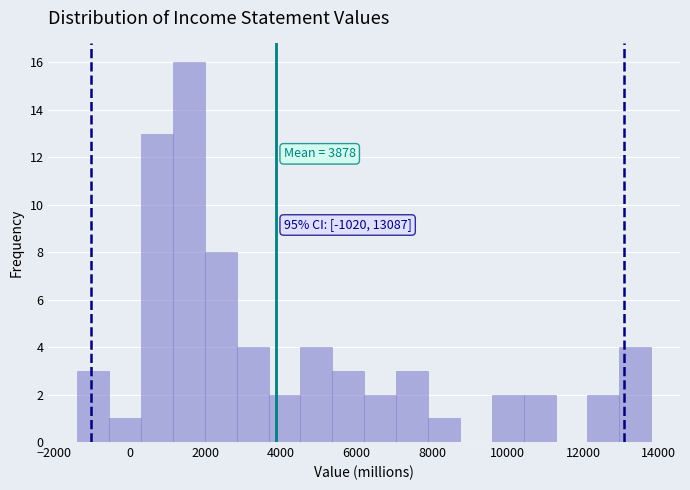

Over which range of the x-axis is the bar tallest?

1200 to 2000